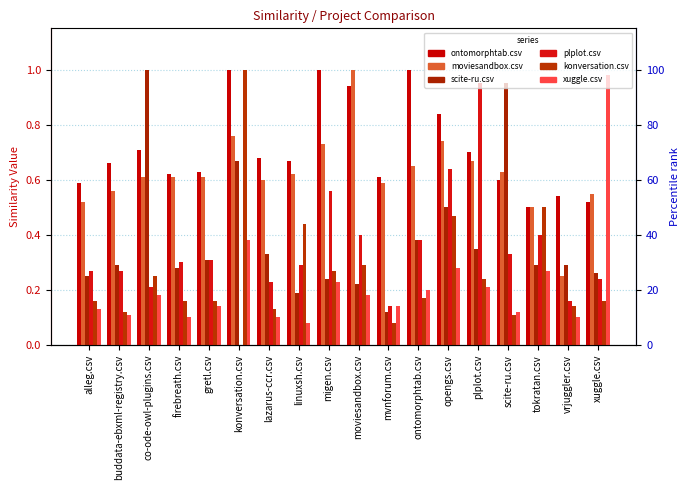

Reading left to right, what are all the values shown in this chart?

ontomorphtab.csv: alleg.csv=0.6	buddata-ebxml-registry.csv=0.7	co-ode-owl-plugins.csv=0.7	firebreath.csv=0.6	gretl.csv=0.6	konversation.csv=1.0	lazarus-ccr.csv=0.7	linuxsh.csv=0.7	migen.csv=1.0	moviesandbox.csv=0.9	mvnforum.csv=0.6	ontomorphtab.csv=1.0	opengs.csv=0.8	plplot.csv=0.7	scite-ru.csv=0.6	tokratan.csv=0.5	vrjuggler.csv=0.5	xuggle.csv=0.5
moviesandbox.csv: alleg.csv=0.5	buddata-ebxml-registry.csv=0.6	co-ode-owl-plugins.csv=0.6	firebreath.csv=0.6	gretl.csv=0.6	konversation.csv=0.8	lazarus-ccr.csv=0.6	linuxsh.csv=0.6	migen.csv=0.7	moviesandbox.csv=1.0	mvnforum.csv=0.6	ontomorphtab.csv=0.7	opengs.csv=0.7	plplot.csv=0.7	scite-ru.csv=0.6	tokratan.csv=0.5	vrjuggler.csv=0.2	xuggle.csv=0.6
scite-ru.csv: alleg.csv=0.2	buddata-ebxml-registry.csv=0.3	co-ode-owl-plugins.csv=1.0	firebreath.csv=0.3	gretl.csv=0.3	konversation.csv=0.7	lazarus-ccr.csv=0.3	linuxsh.csv=0.2	migen.csv=0.2	moviesandbox.csv=0.2	mvnforum.csv=0.1	ontomorphtab.csv=0.4	opengs.csv=0.5	plplot.csv=0.3	scite-ru.csv=0.9	tokratan.csv=0.3	vrjuggler.csv=0.3	xuggle.csv=0.3
plplot.csv: alleg.csv=0.3	buddata-ebxml-registry.csv=0.3	co-ode-owl-plugins.csv=0.2	firebreath.csv=0.3	gretl.csv=0.3	konversation.csv=0.0	lazarus-ccr.csv=0.2	linuxsh.csv=0.3	migen.csv=0.6	moviesandbox.csv=0.4	mvnforum.csv=0.1	ontomorphtab.csv=0.4	opengs.csv=0.6	plplot.csv=0.9	scite-ru.csv=0.3	tokratan.csv=0.4	vrjuggler.csv=0.2	xuggle.csv=0.2
konversation.csv: alleg.csv=0.2	buddata-ebxml-registry.csv=0.1	co-ode-owl-plugins.csv=0.2	firebreath.csv=0.2	gretl.csv=0.2	konversation.csv=1.0	lazarus-ccr.csv=0.1	linuxsh.csv=0.4	migen.csv=0.3	moviesandbox.csv=0.3	mvnforum.csv=0.1	ontomorphtab.csv=0.2	opengs.csv=0.5	plplot.csv=0.2	scite-ru.csv=0.1	tokratan.csv=0.5	vrjuggler.csv=0.1	xuggle.csv=0.2
xuggle.csv: alleg.csv=0.1	buddata-ebxml-registry.csv=0.1	co-ode-owl-plugins.csv=0.2	firebreath.csv=0.1	gretl.csv=0.1	konversation.csv=0.4	lazarus-ccr.csv=0.1	linuxsh.csv=0.1	migen.csv=0.2	moviesandbox.csv=0.2	mvnforum.csv=0.1	ontomorphtab.csv=0.2	opengs.csv=0.3	plplot.csv=0.2	scite-ru.csv=0.1	tokratan.csv=0.3	vrjuggler.csv=0.1	xuggle.csv=1.0